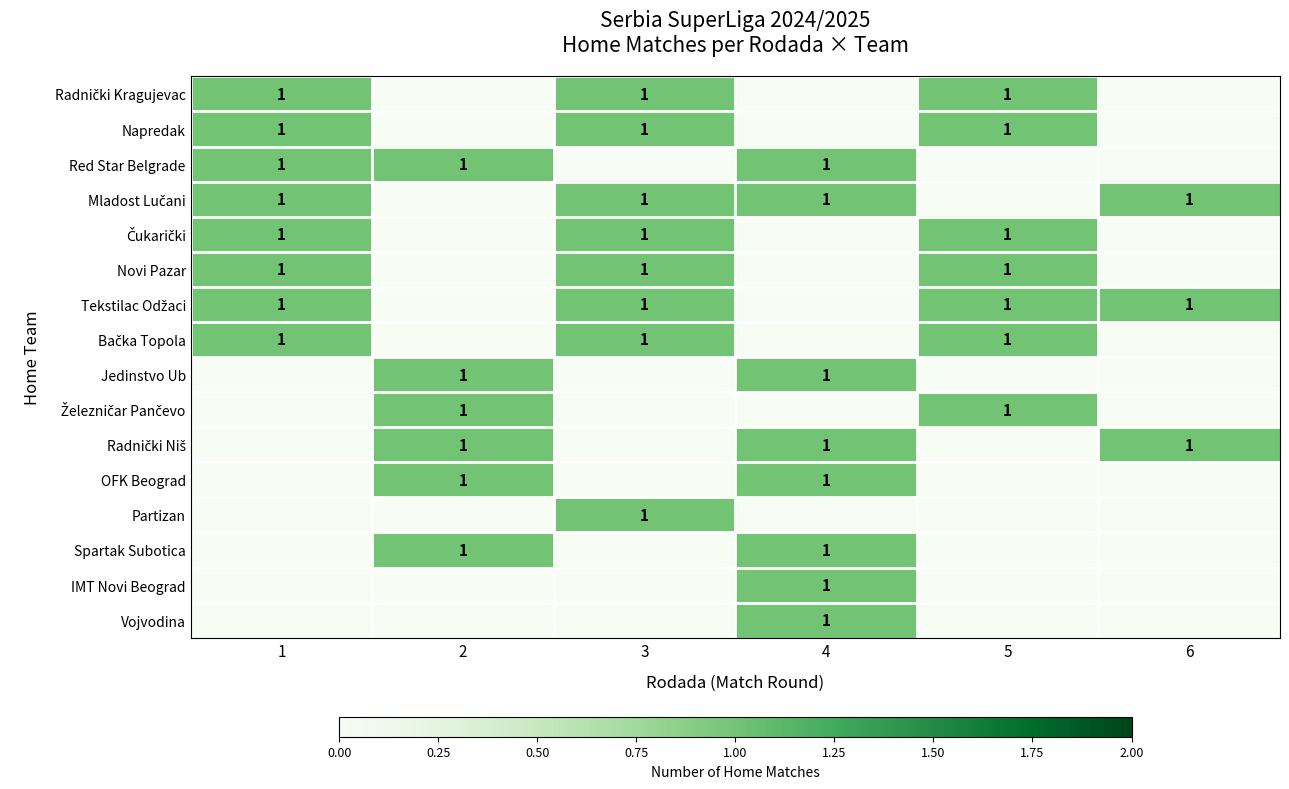

True or false: Spartak Subotica has a value of 1 at 2.

True